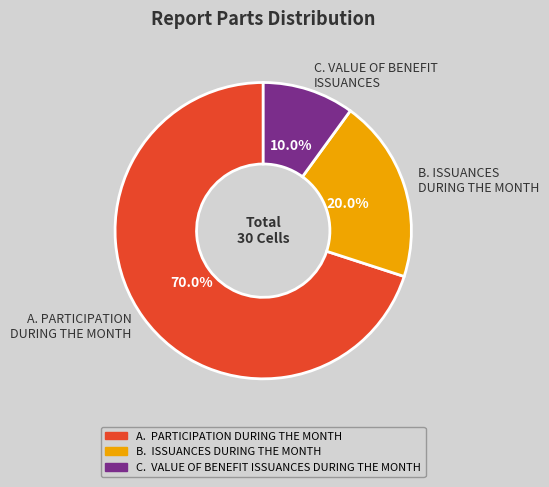

Rank the categories by value from lowest to highest.

C. VALUE OF BENEFIT ISSUANCES, B. ISSUANCES DURING THE MONTH, A. PARTICIPATION DURING THE MONTH